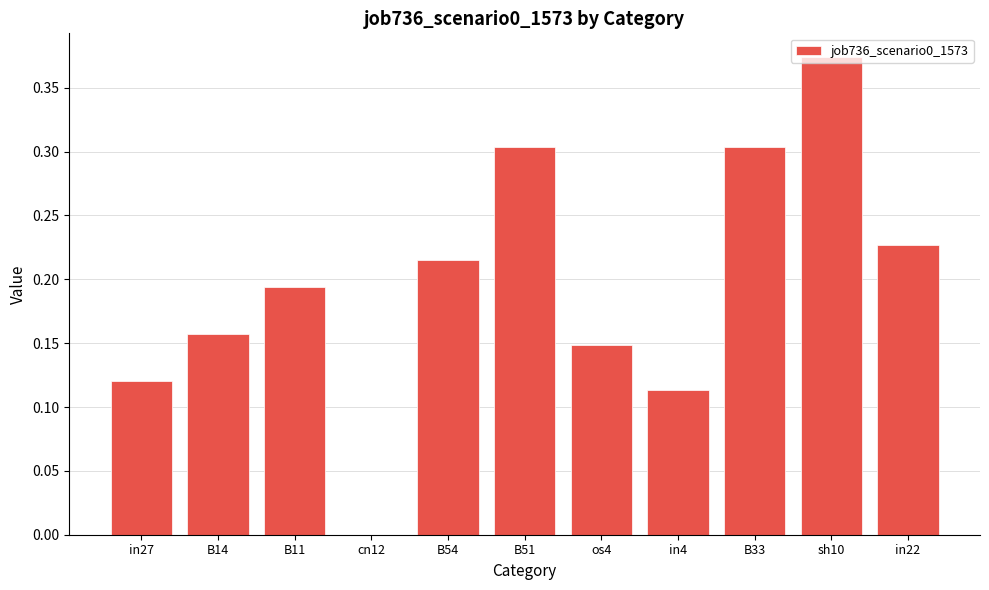

The chart shows a value of 0.1 at B14. True or false?

False